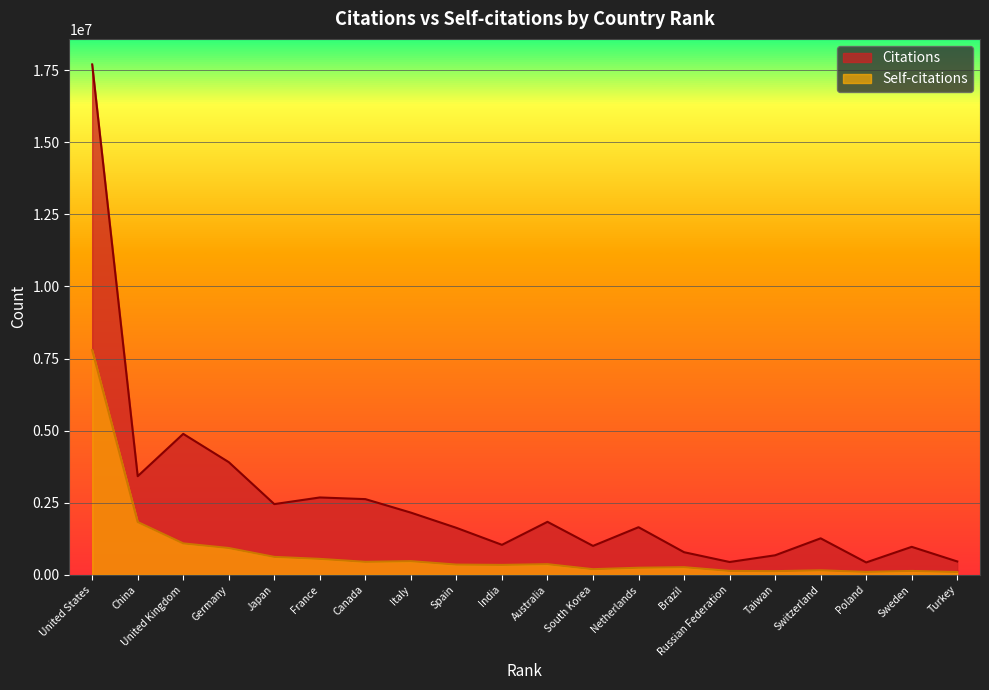

Which series has the largest total across all categories?

Citations